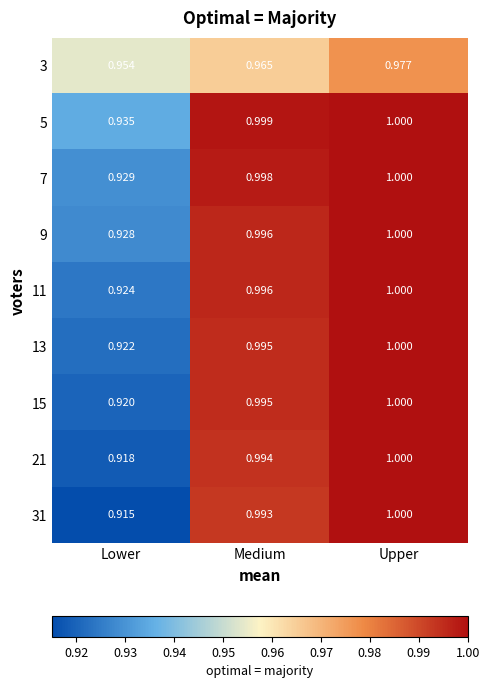

Which category has the highest value across all series?

Upper